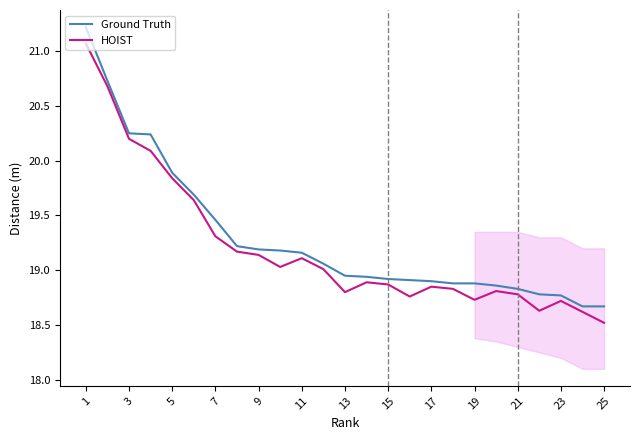

What is the minimum value for Ground Truth?

18.7